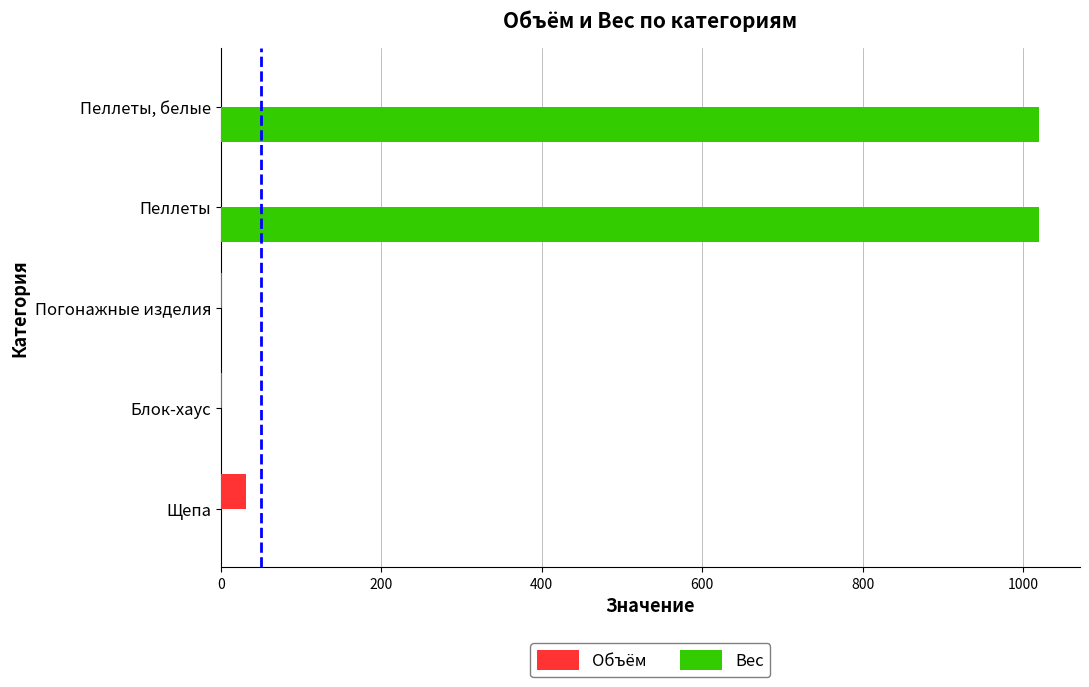

What is the highest value of the Вес series?

1020.0